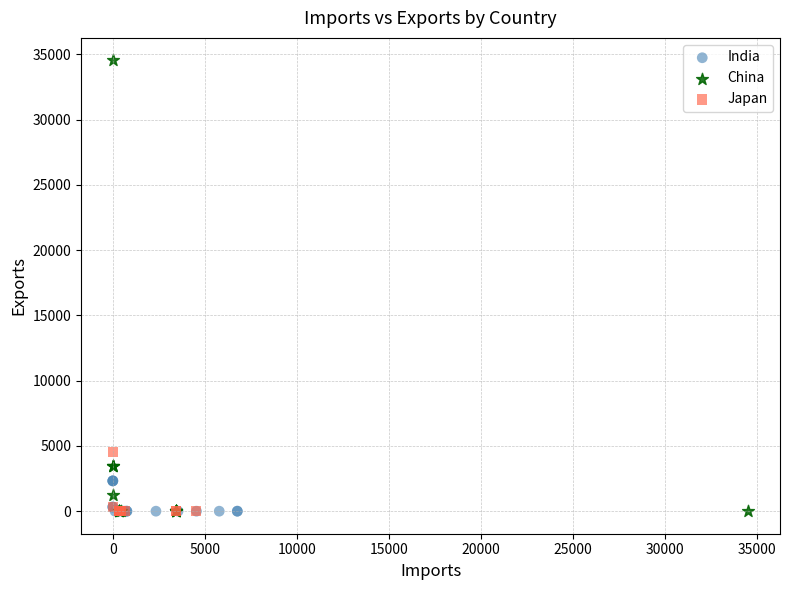

Which series has the largest Y range (max minus min)?

China